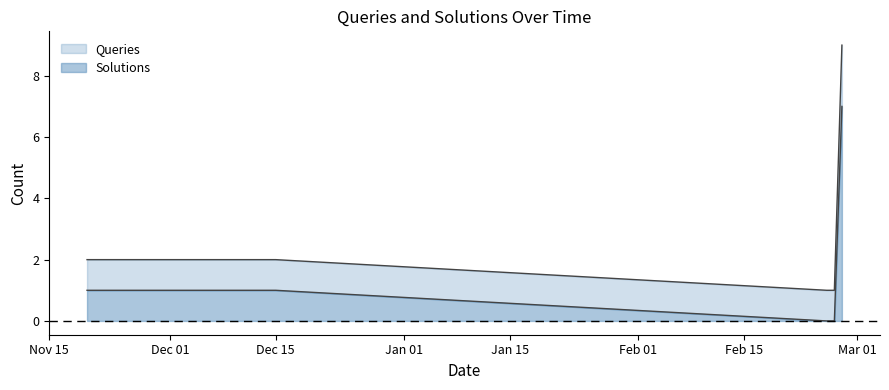

True or false: Solutions Count and Queries Count cross at least once.

False